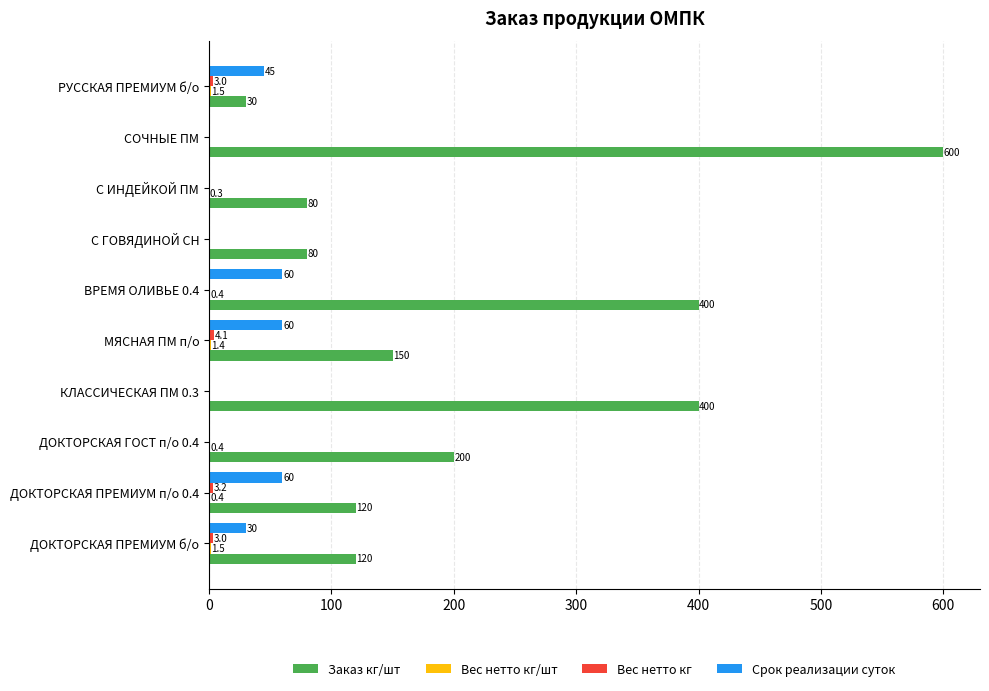

What is the sum of all Заказ кг/шт values?

2180.0